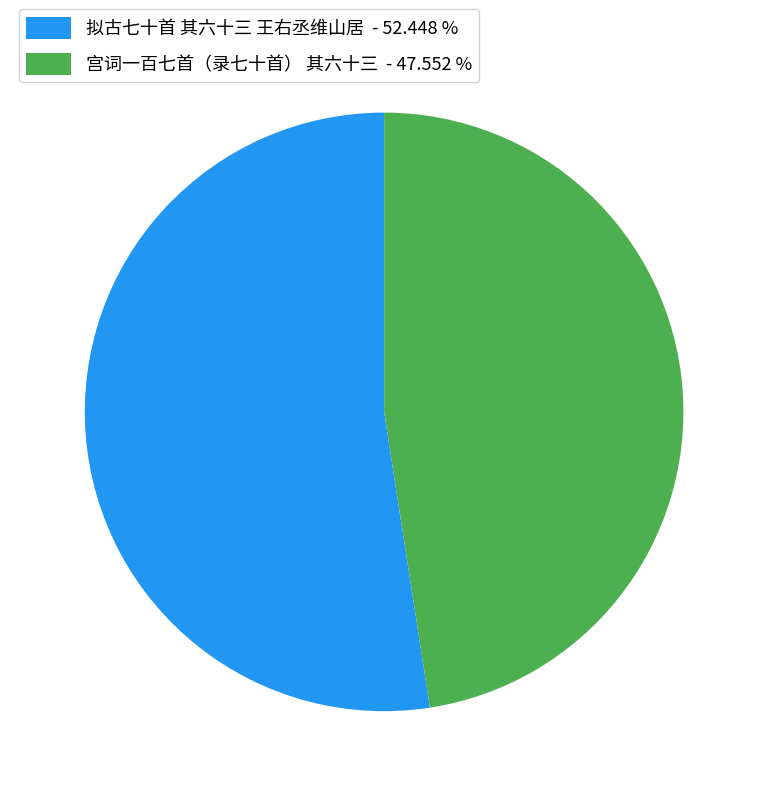

Which category has the smallest portion of the pie?

宫词一百七首（录七十首） 其六十三